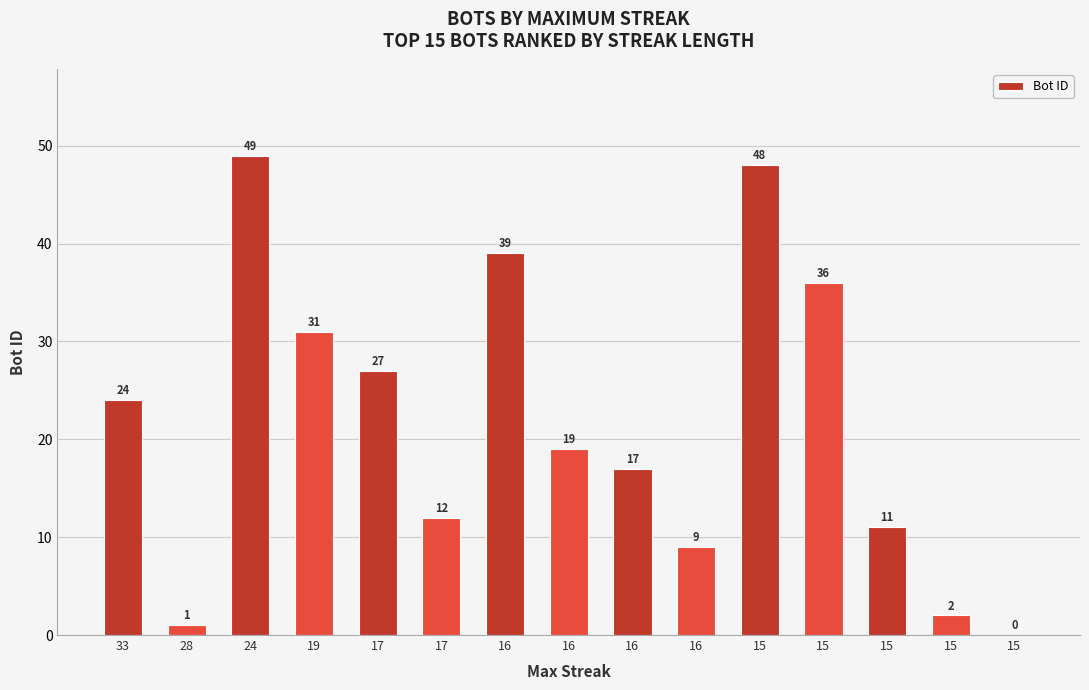

Reading left to right, transcribe all the data shown in this chart.

24	1	49	31	27	12	39	19	17	9	48	36	11	2	0